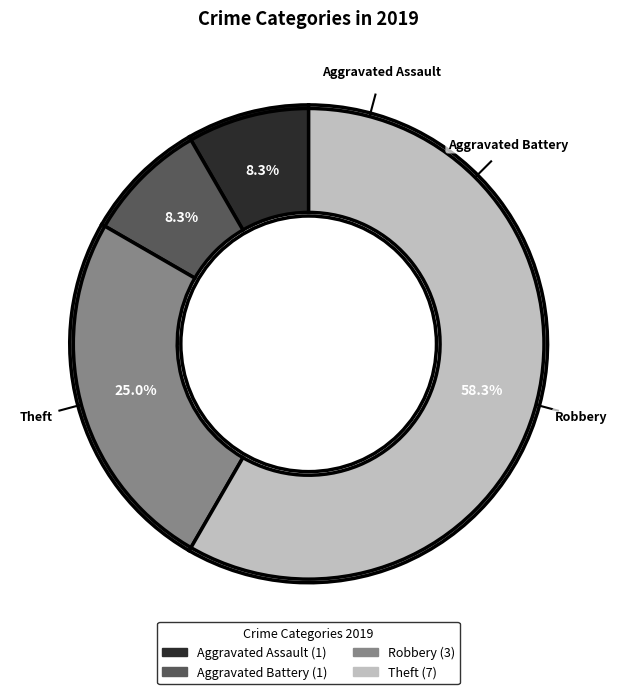

To the nearest percent, what is the difference between the largest and smallest slice percentages?

50%